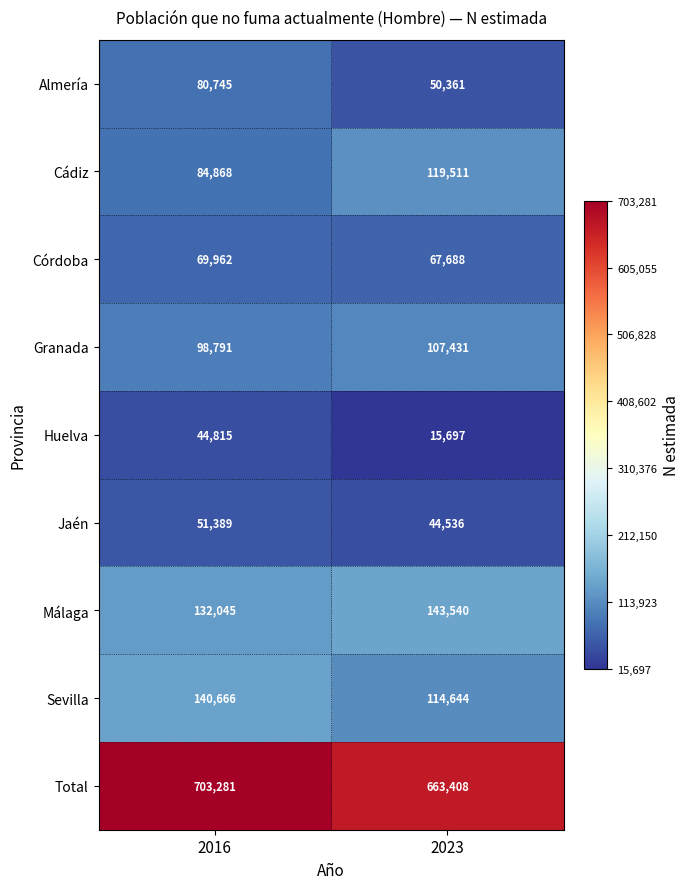

Between 2016 and 2023, which series saw the biggest shift?

Total